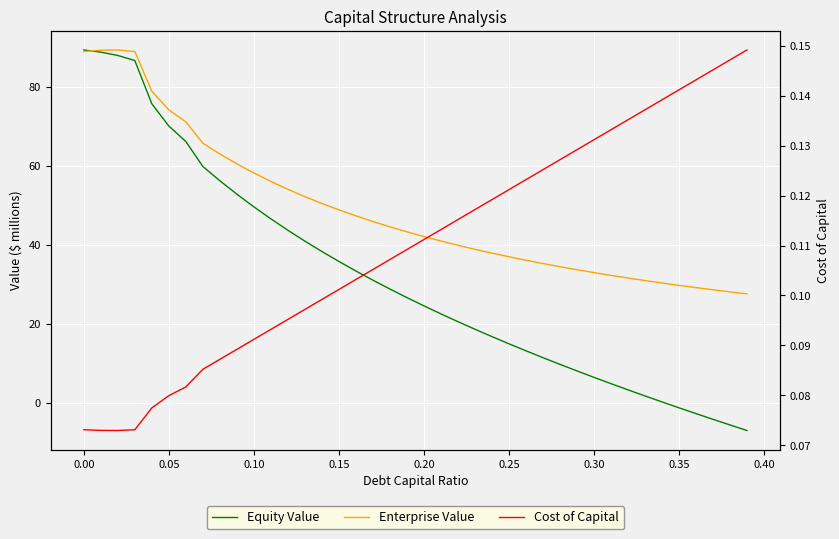

What is the difference between the maximum and second lowest values in the Cost of Capital series?

0.1